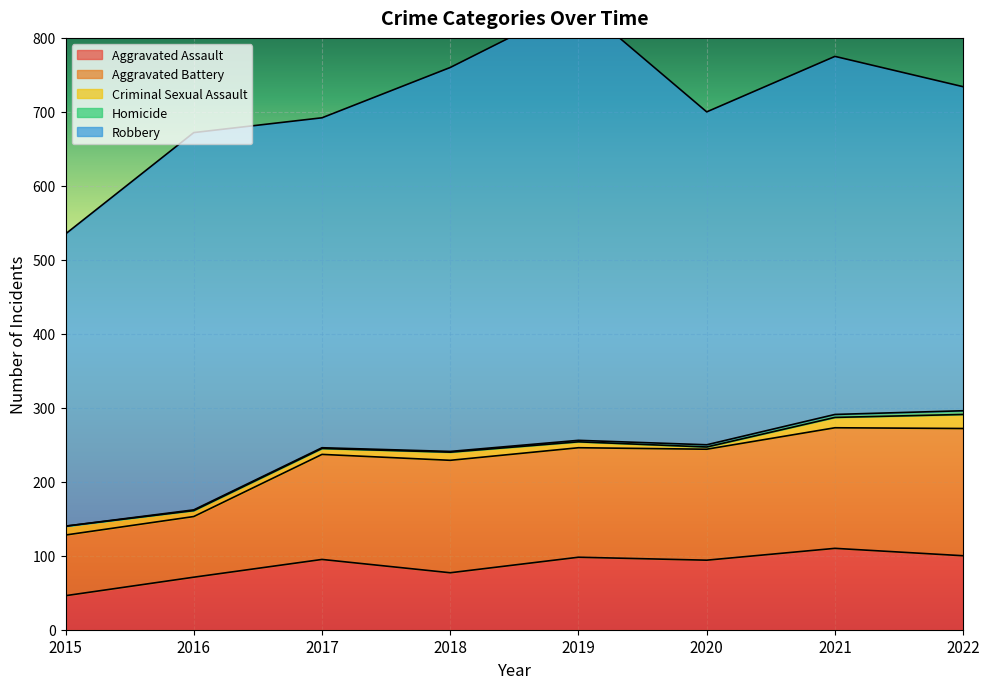

At which label does Aggravated Assault first exceed 95?

2019